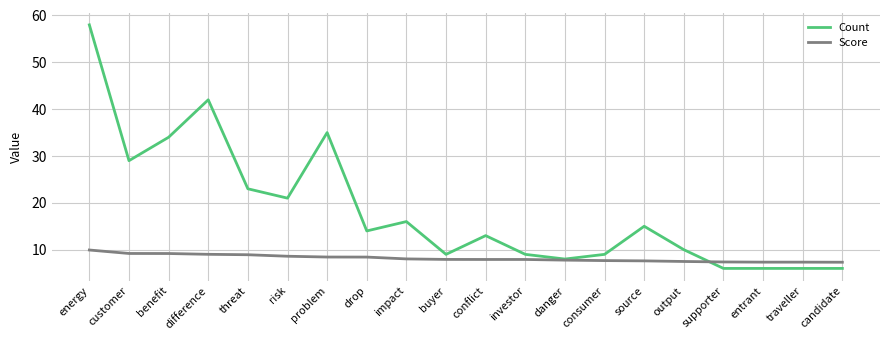

Count the number of categories in the chart.

20